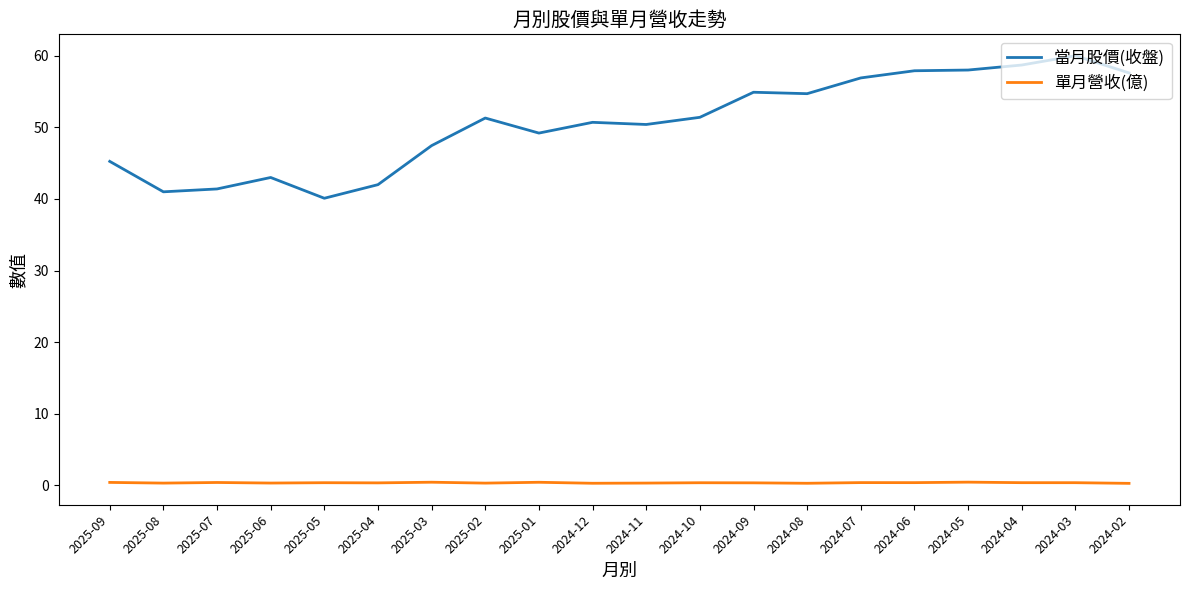

Which series has the largest range (max minus min)?

當月股價(收盤)